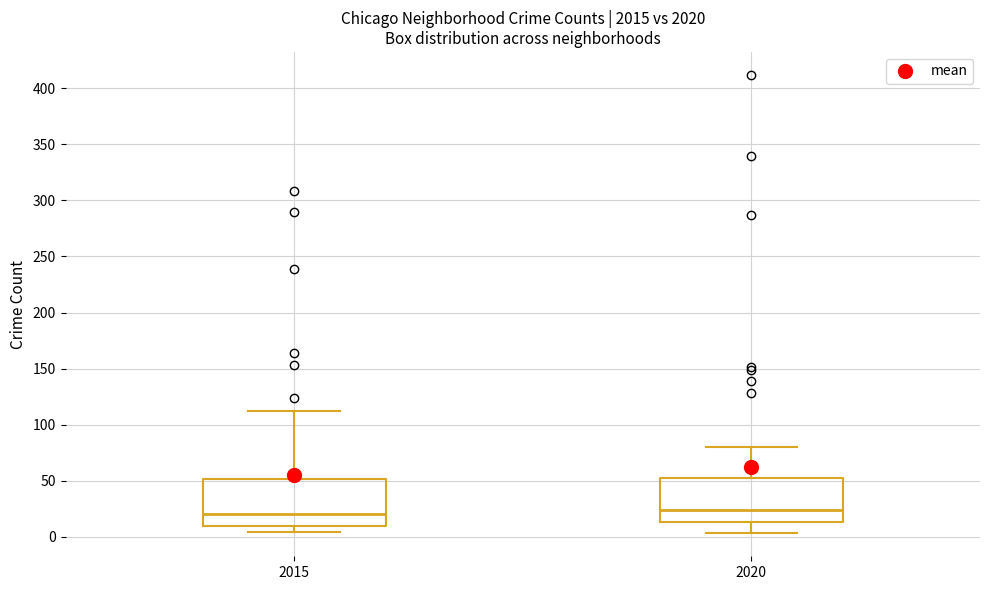

Reading left to right, transcribe this box plot: for each box, give where its median line is, the range the box spans, and where its two whiskers end, as read against the y-axis. The values are not printed on the chart, so give them approximately, as read against the axis.

2015: median 20, box 10 to 50, whiskers 5 to 110
2020: median 25, box 15 to 55, whiskers 5 to 80